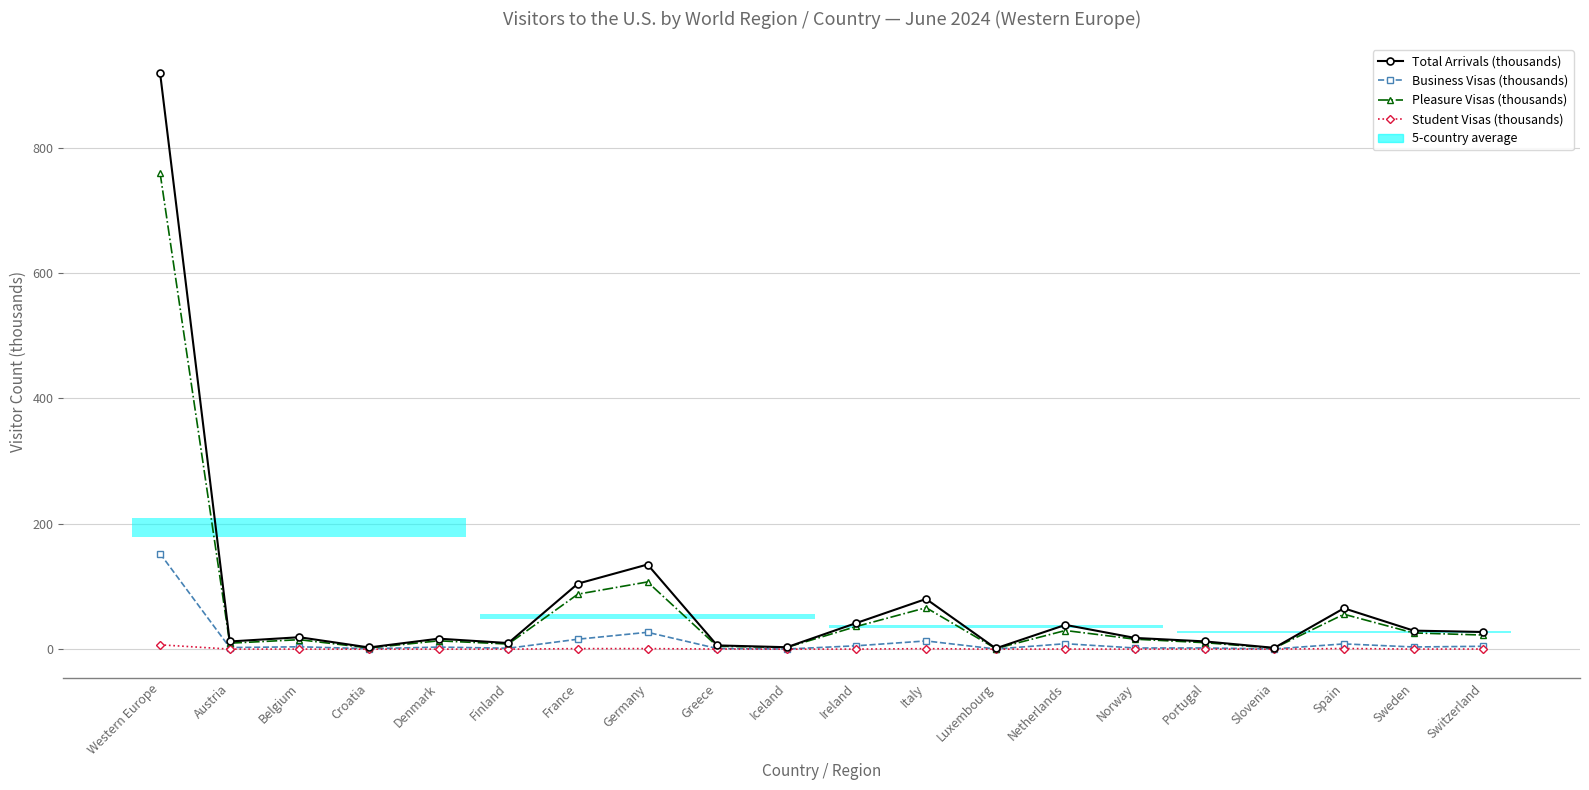

Reading right to left, extract all data points from this chart.

Total Arrivals (thousands): 27.4	29.6	65.2	2.1	12.4	17.9	38.8	1.3	80.1	41.8	3.1	6.0	135.1	104.6	9.8	16.7	2.7	19.1	12.3	919.0
Business Visas (thousands): 4.6	3.5	8.4	0.4	1.9	1.9	8.7	0.3	13.1	5.4	0.2	1.1	26.9	15.9	1.5	3.3	0.7	3.8	2.6	152.5
Pleasure Visas (thousands): 22.6	25.9	55.7	1.7	10.4	15.9	29.8	1.0	66.1	36.2	2.8	4.7	107.2	87.8	8.2	13.3	2.0	15.1	9.6	759.6
Student Visas (thousands): 0.2	0.2	1.1	0.0	0.1	0.1	0.2	0.0	0.8	0.1	0.0	0.2	0.9	0.9	0.1	0.1	0.0	0.1	0.1	7.0